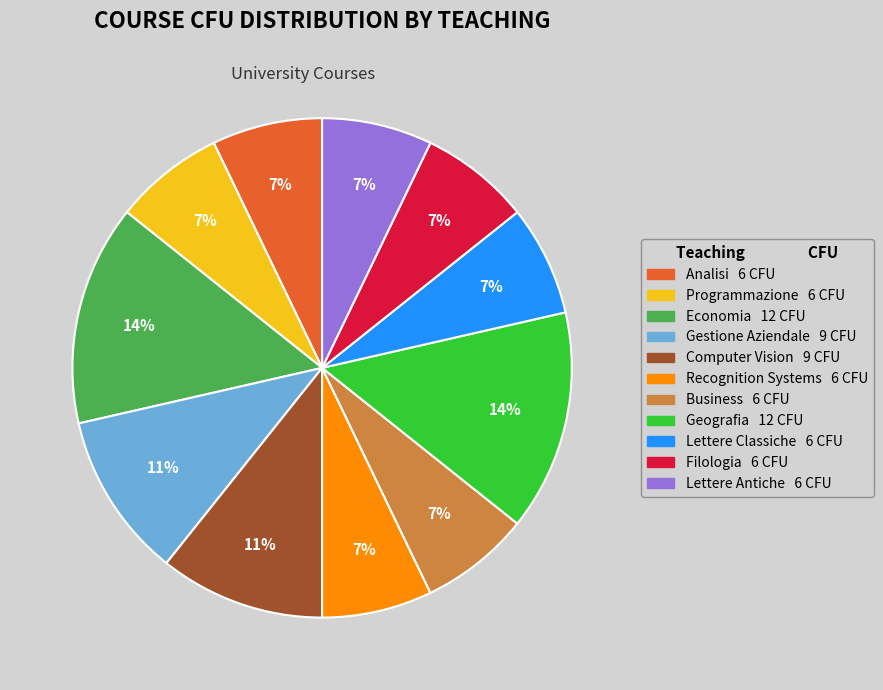

How many slices are in this pie chart?

11